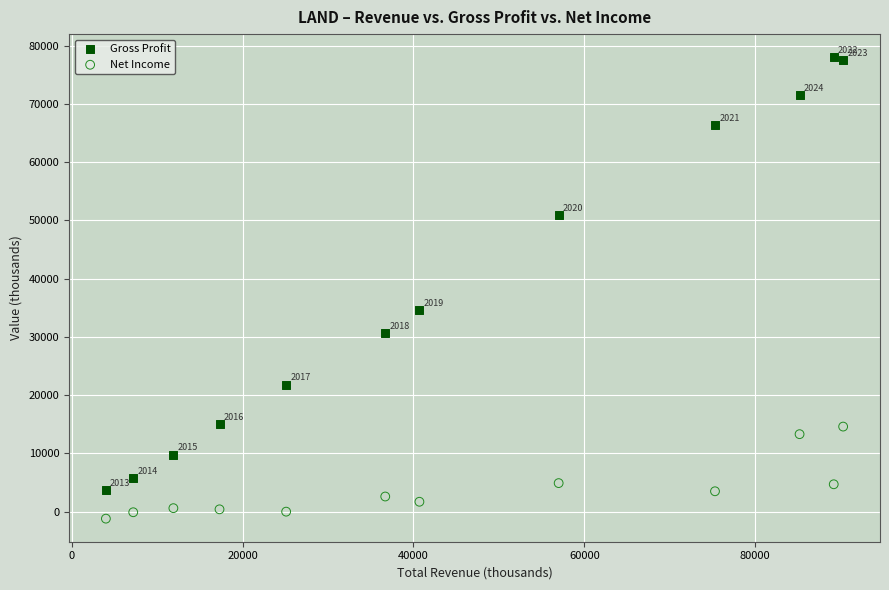

Across all series, what Y value is closest to 38400?

34600